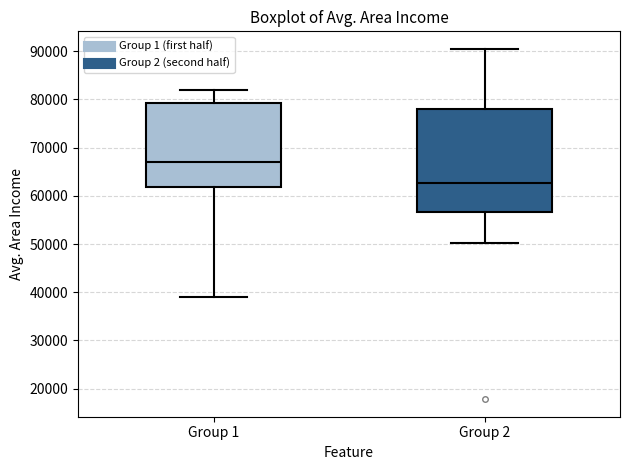

Comparing the boxes themselves (not the whiskers), which one is the tallest?

Group 2